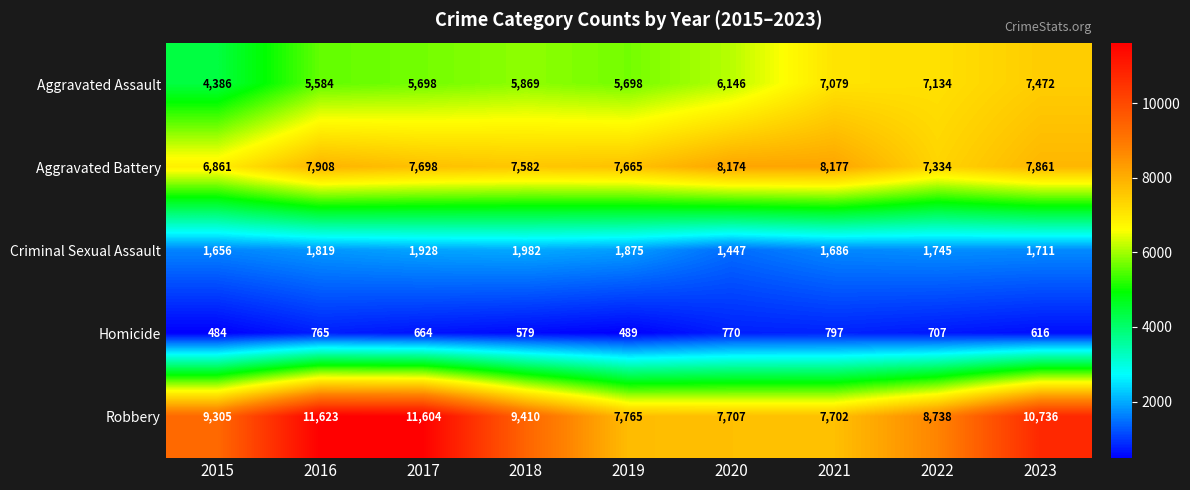

True or false: Aggravated Battery has a value of 3441 at 2023.

False